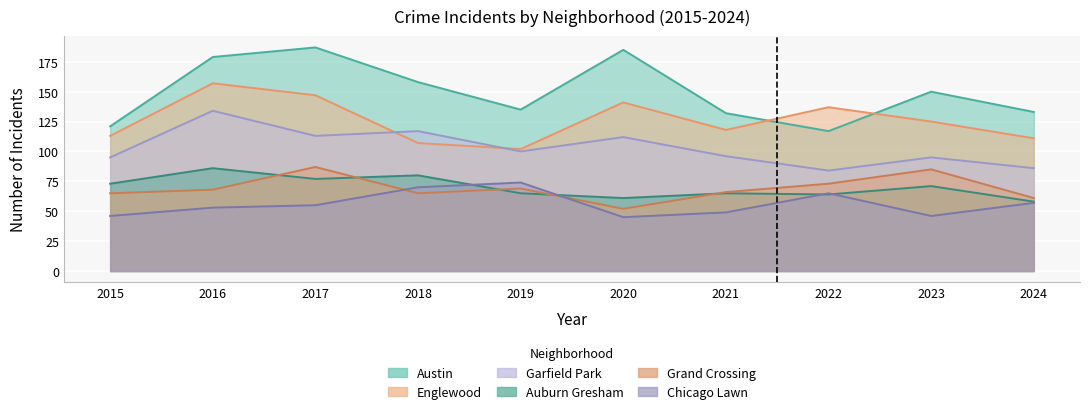

Which has a higher value, 2024 or 2021?

2024